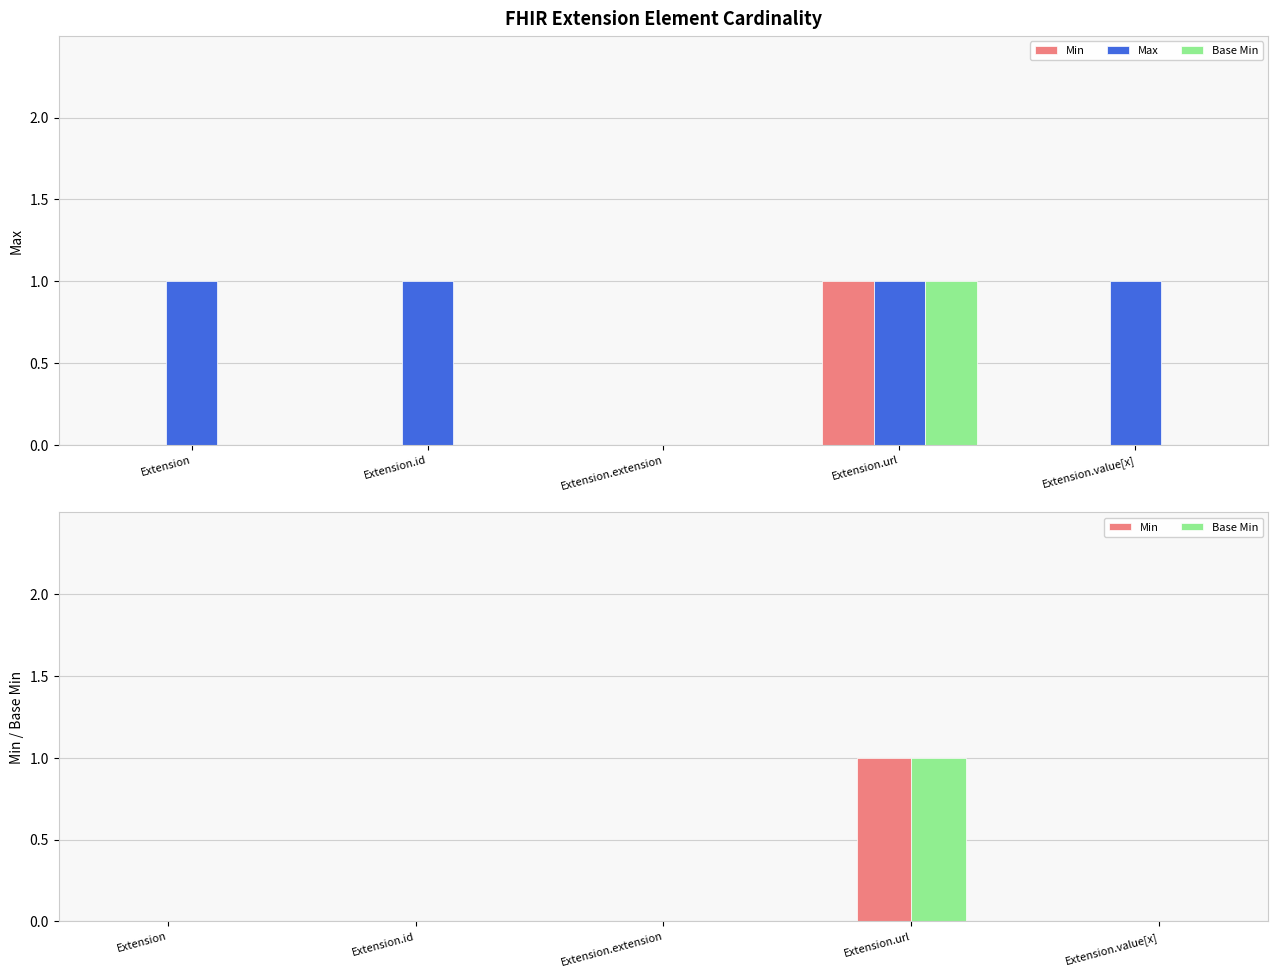

How many bars are there in each group?

3